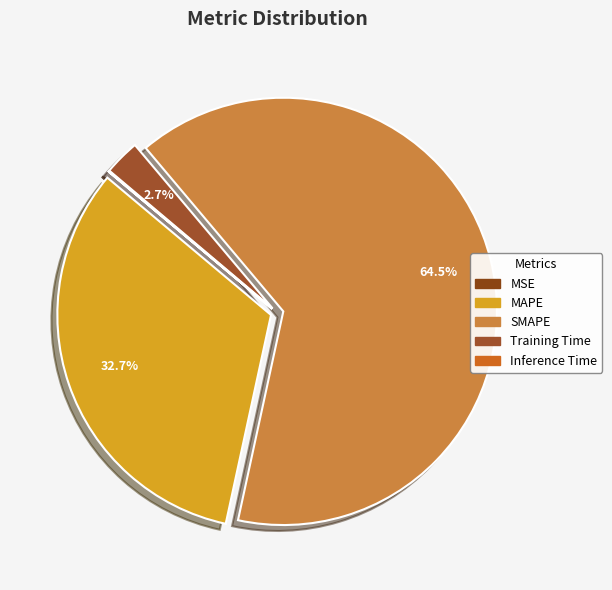

Rank the categories by value from lowest to highest.

MSE, Inference Time, Training Time, MAPE, SMAPE